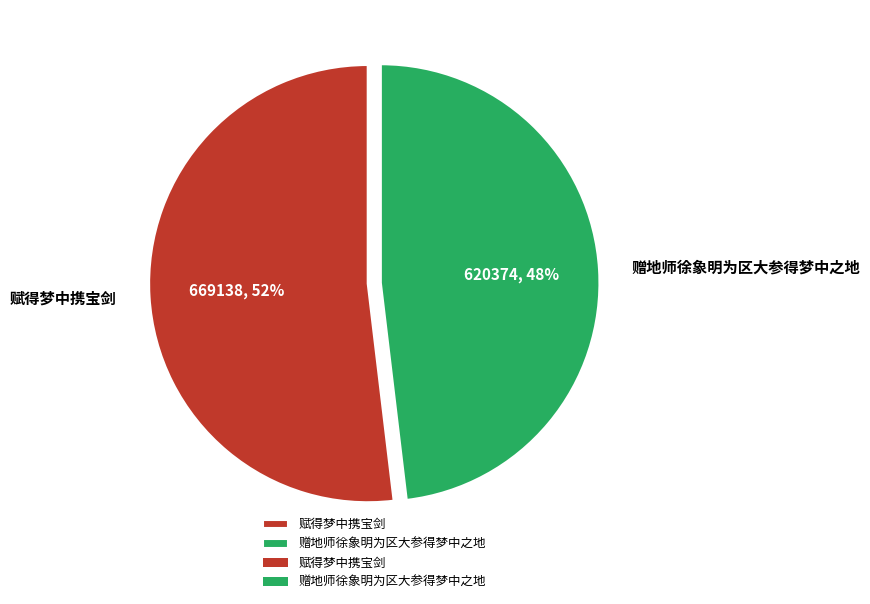

To the nearest percent, what portion does 赠地师徐象明为区大参得梦中之地 represent?

48%